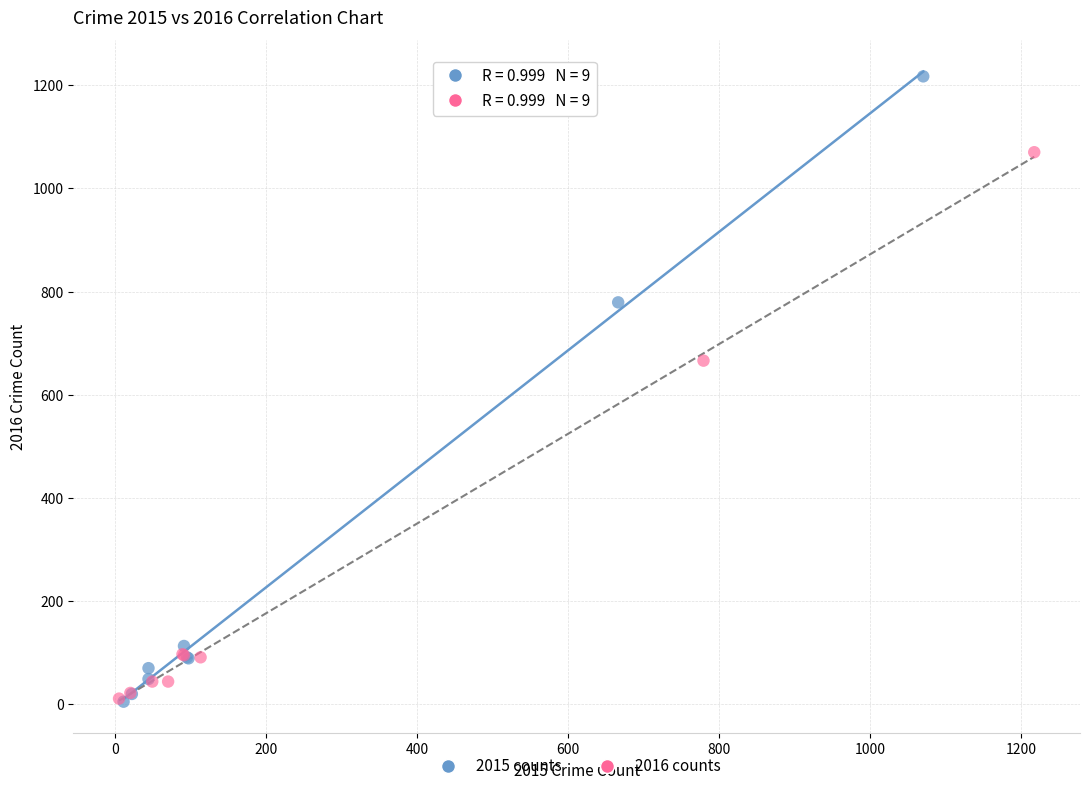

Which series has the largest Y range (max minus min)?

2015 counts